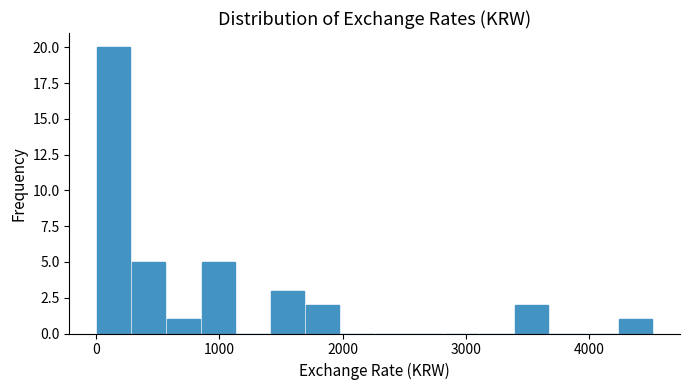

Read against the x-axis, roughly where is the centre of the tallest bar?

100